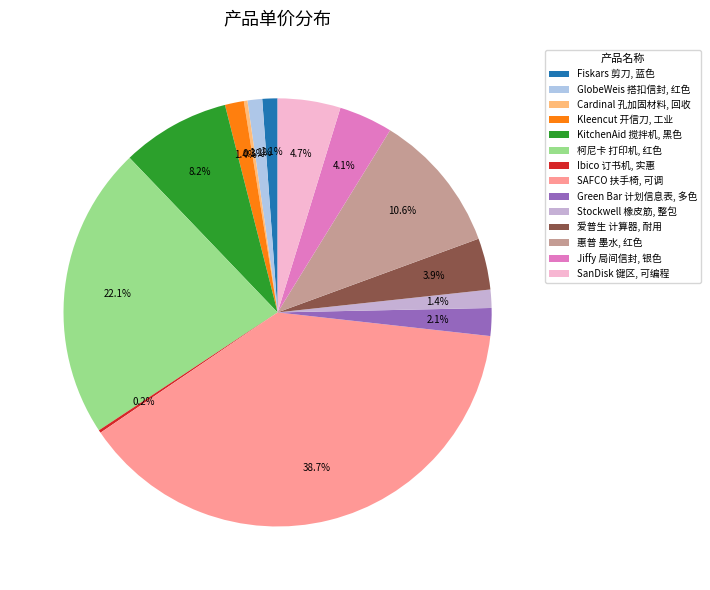

Which category has the biggest portion of the pie?

SAFCO 扶手椅, 可调